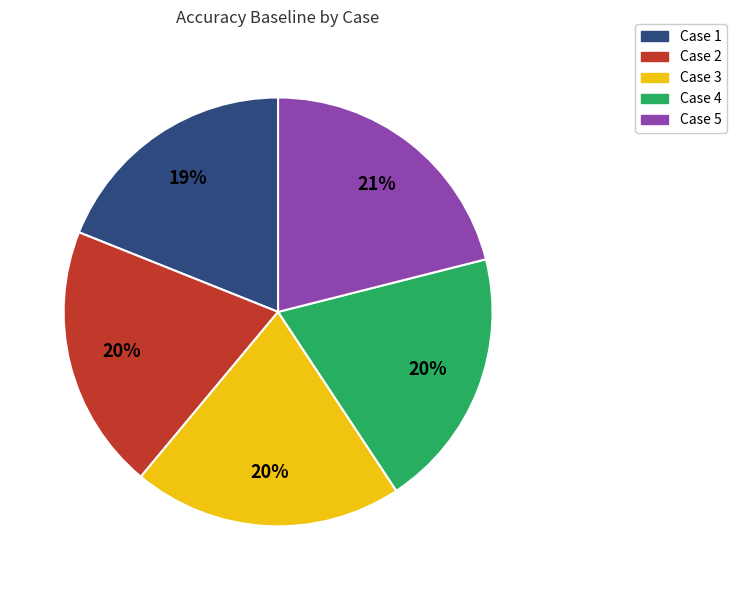

To the nearest percent, what is the average slice percentage?

20%